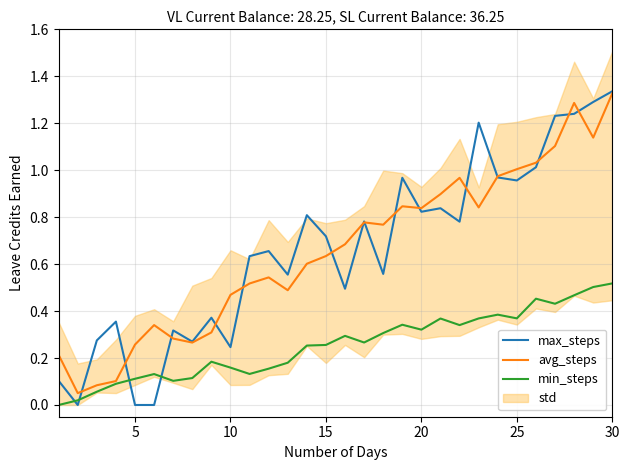

Does the chart display data point markers on the line(s)?

No